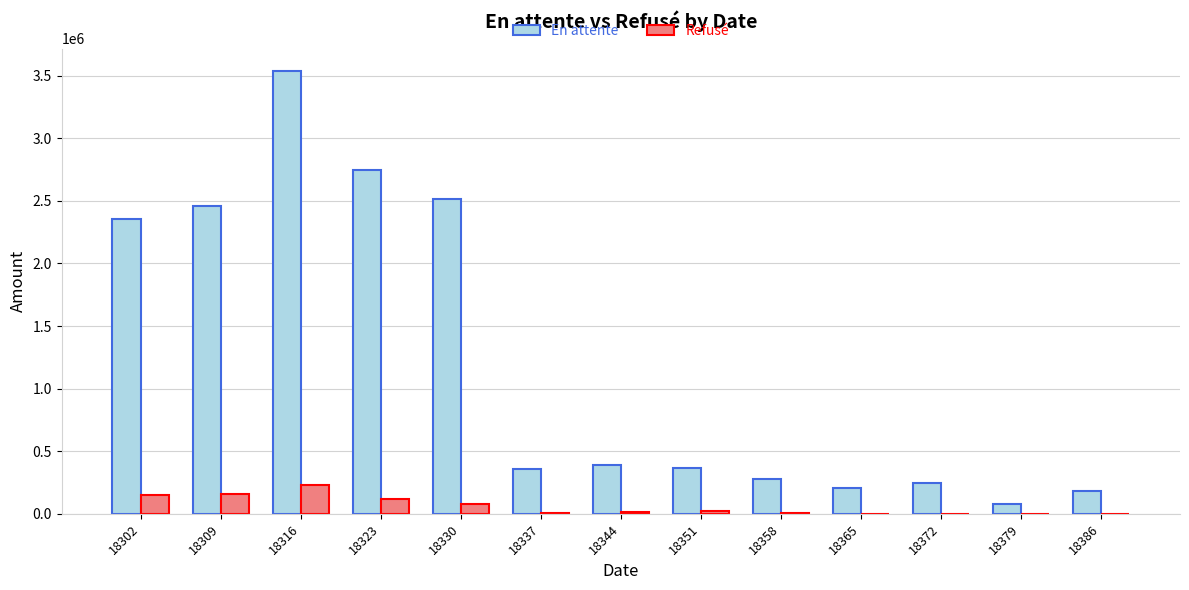

Count the number of categories in the chart.

13